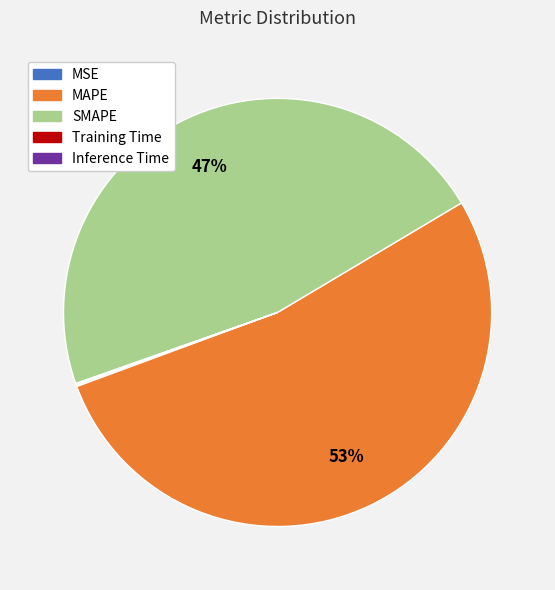

Which slice is the largest?

MAPE